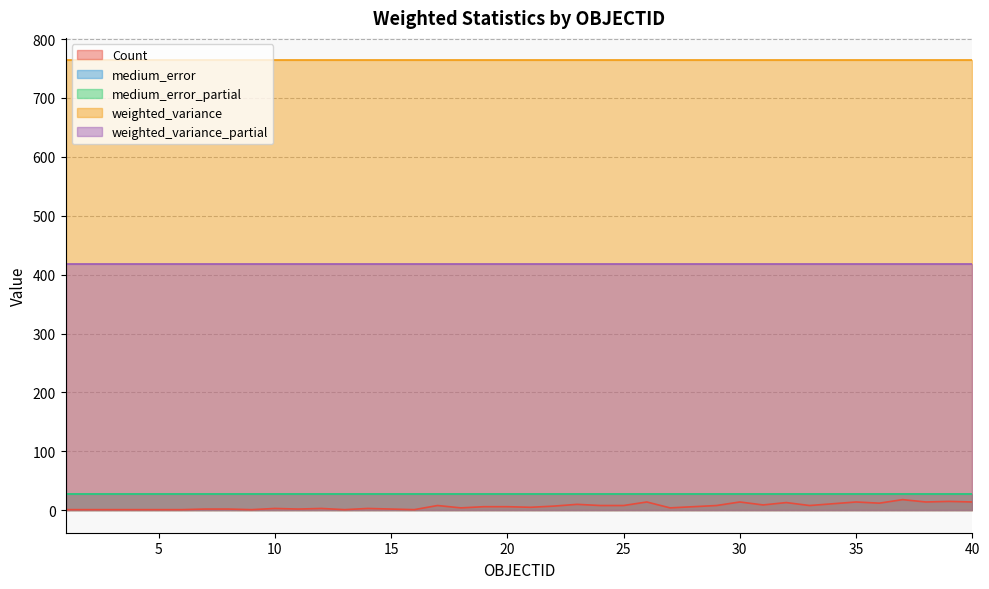

True or false: weighted_variance_partial and medium_error intersect in this chart.

False